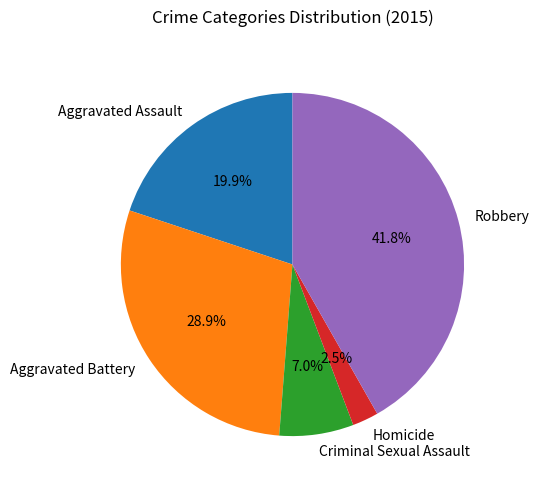

Which has a higher value, Aggravated Assault or Aggravated Battery?

Aggravated Battery